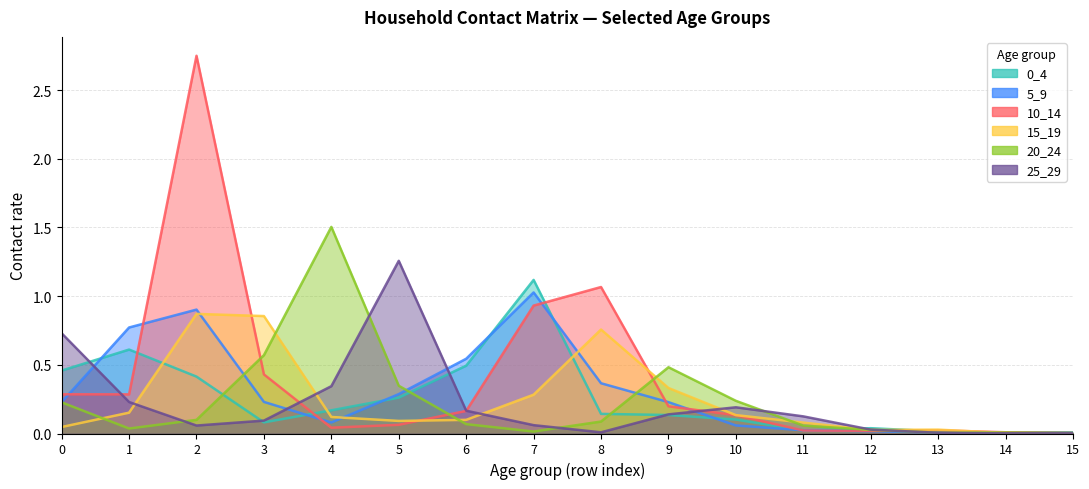

The 25_29 series shows 0.3 at 0. True or false?

False